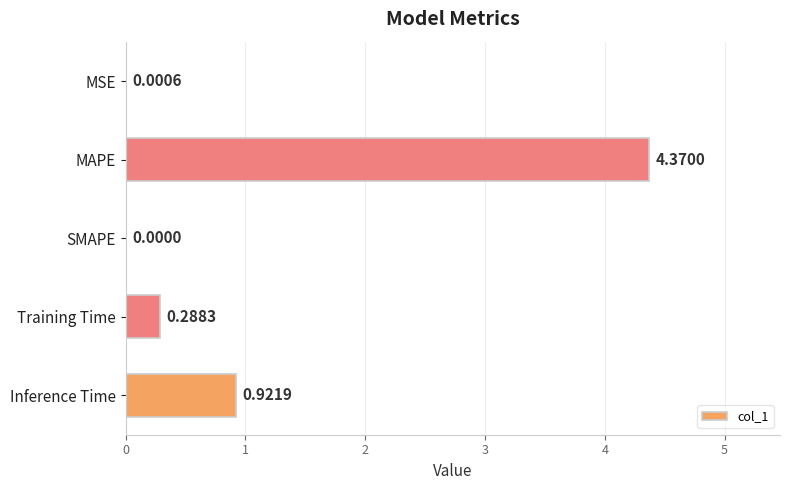

Which label corresponds to the largest value in the chart?

MAPE